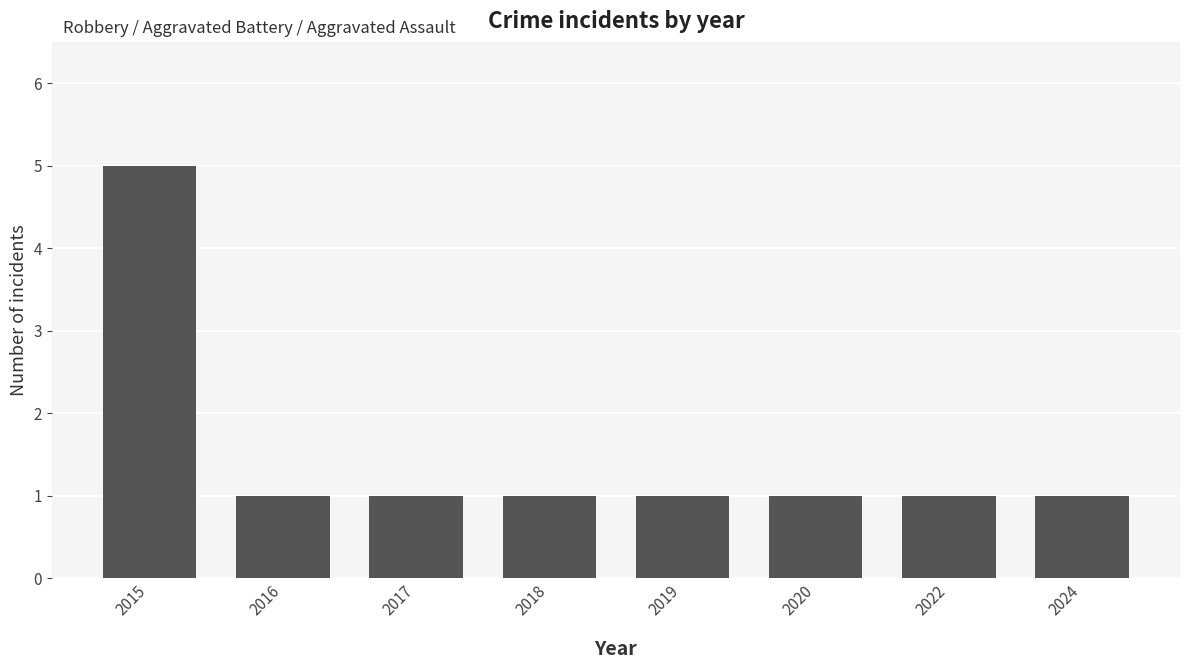

The chart shows a value of 1 at 2016. True or false?

True